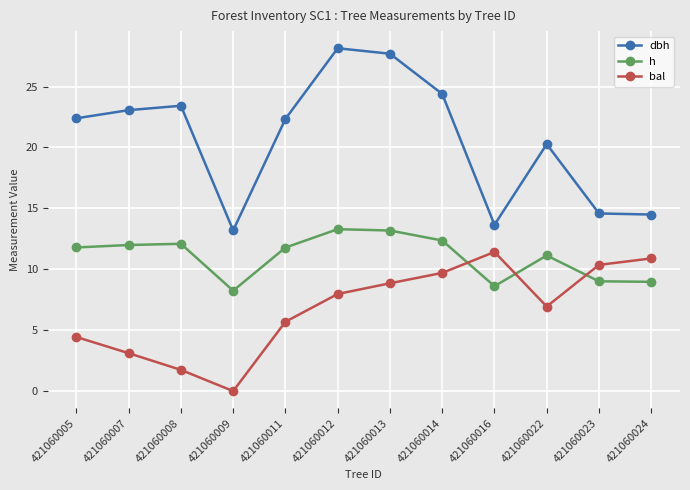

What is the difference between the highest and lowest values at 421060008?

21.7